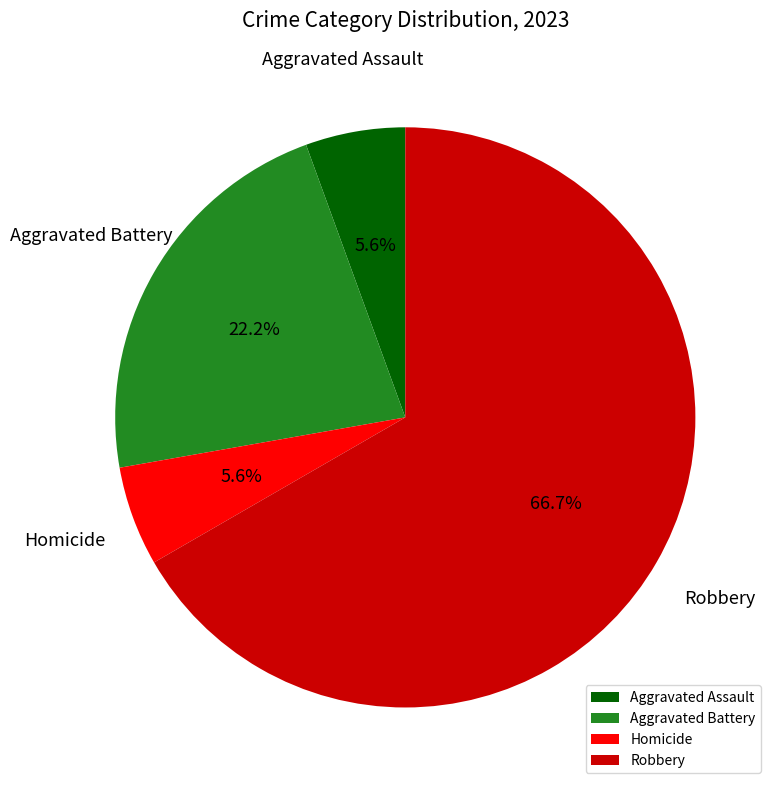

Count the number of slices in the pie.

4